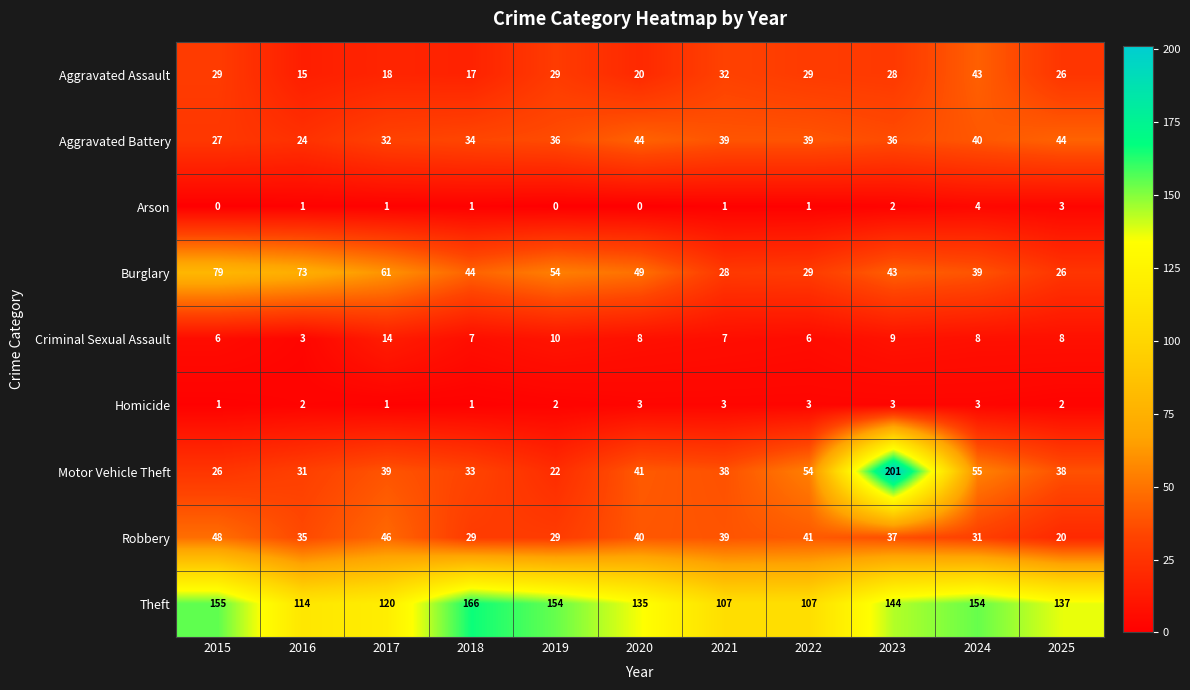

Which series has the widest spread of values?

Motor Vehicle Theft